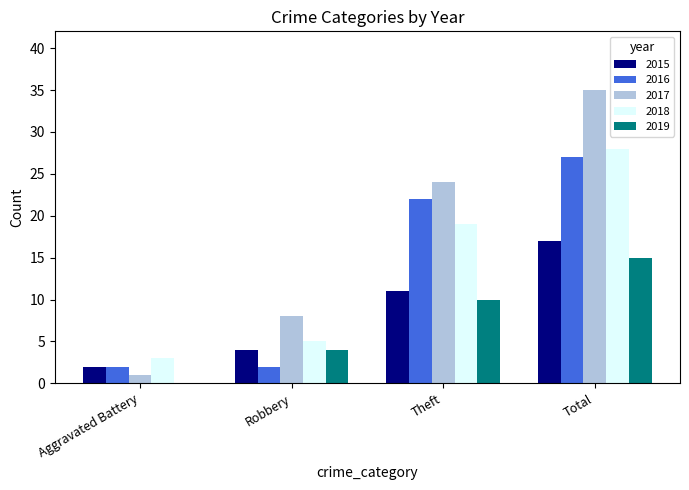

The value of 2015 at Total is 27. True or false?

False